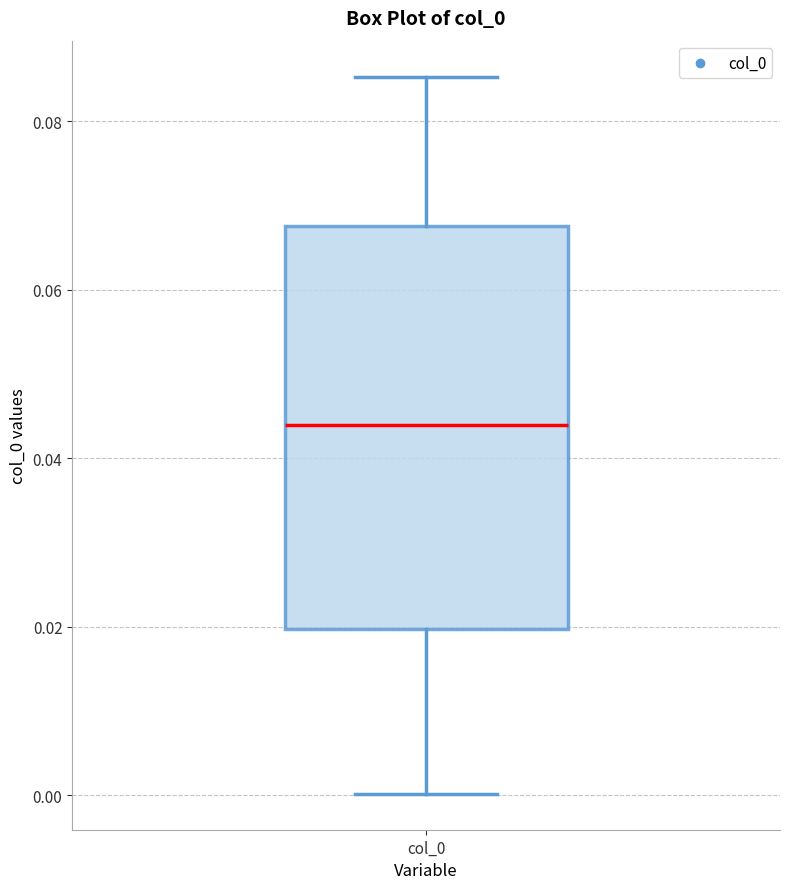

Where is the lower edge of the box for col_0 on the y-axis? The values are not printed on the chart, so give them approximately, as read against the axis.

0.020